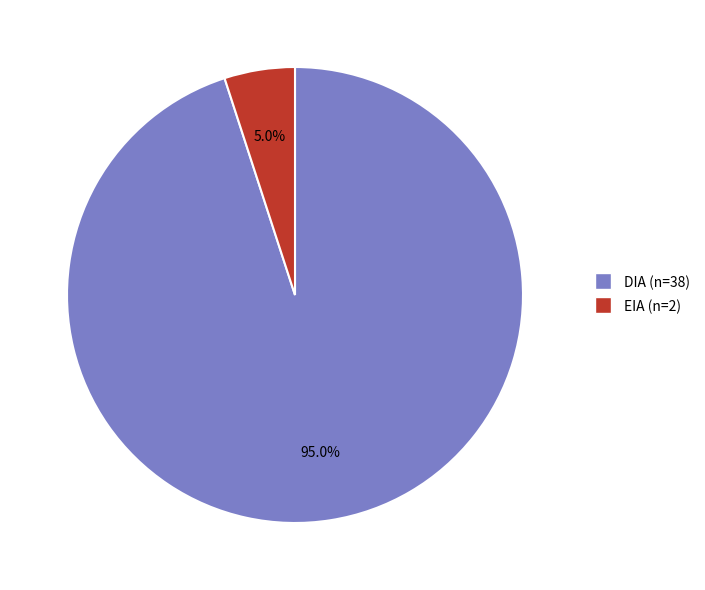

How many segments does this pie chart have?

2